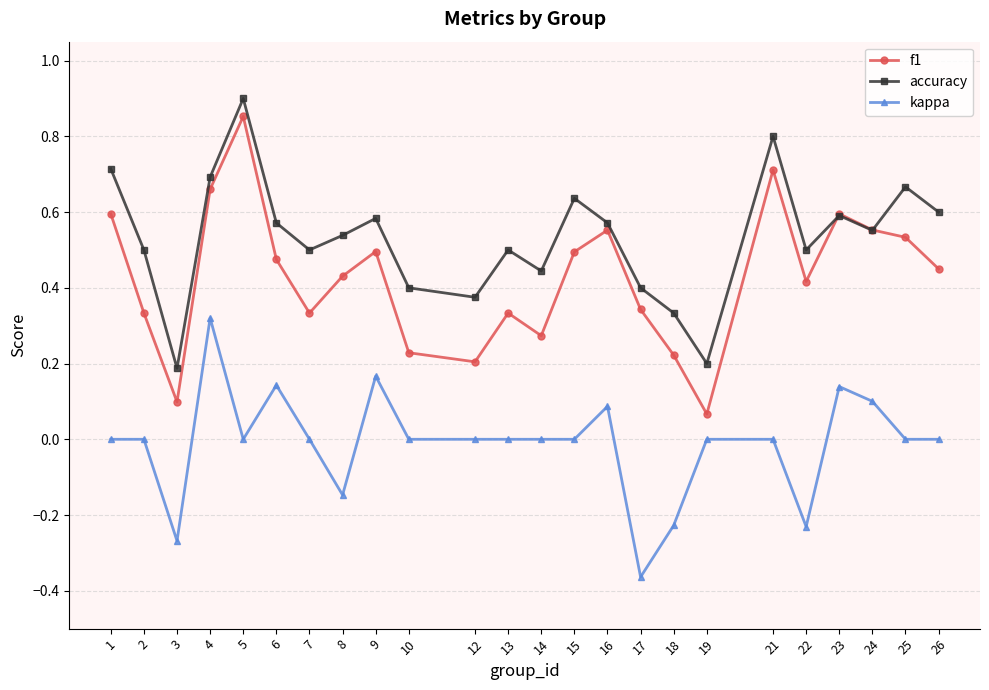

True or false: f1 has more than 1 points higher than both neighbors.

True